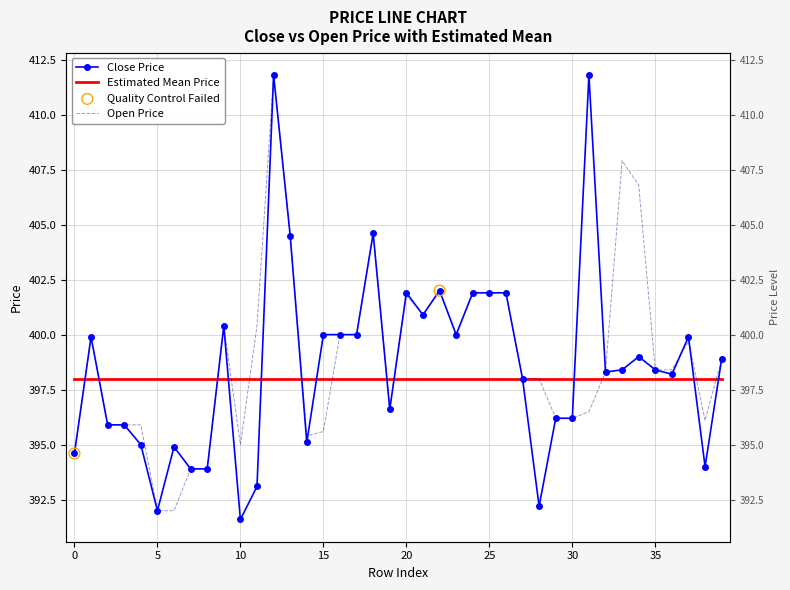

Which series has the largest Y range (max minus min)?

close